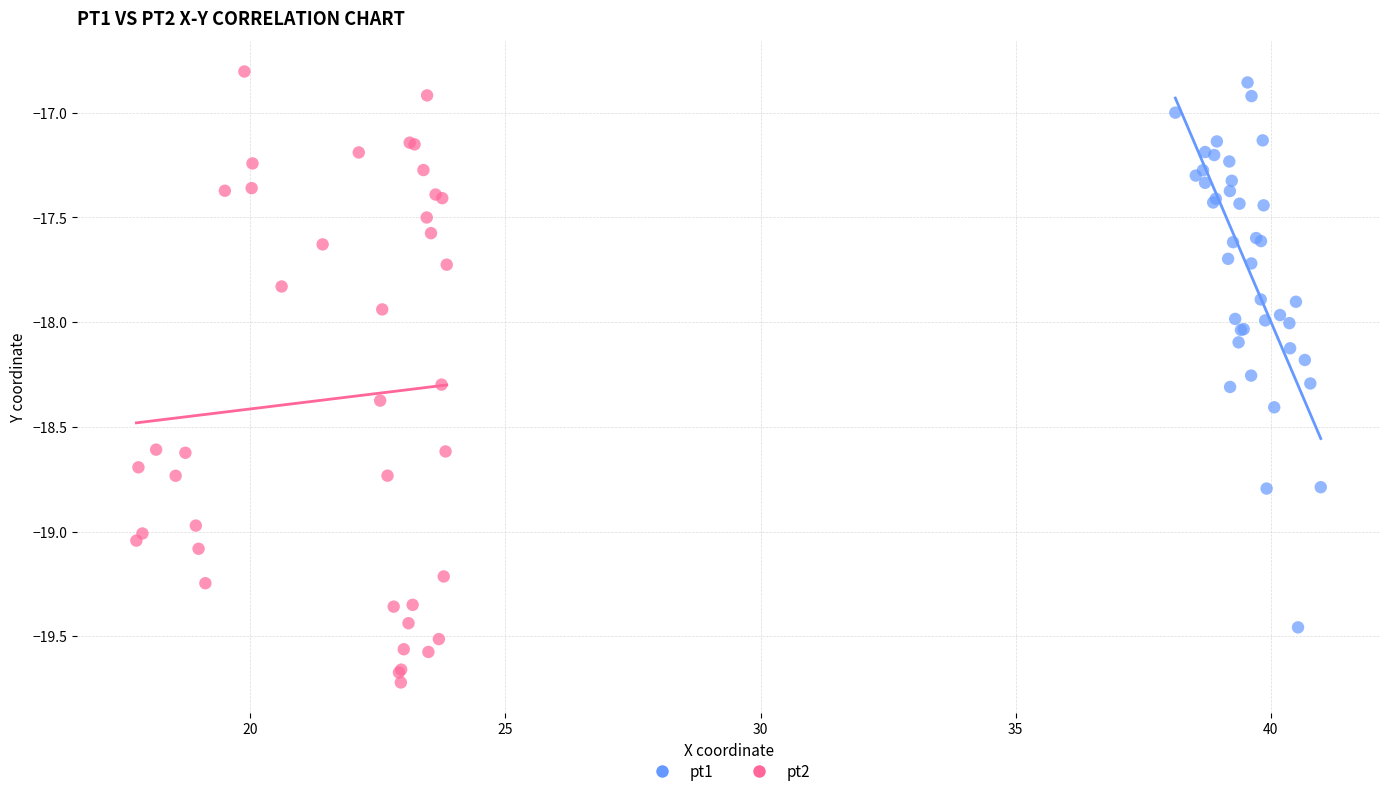

Which series reaches the minimum Y coordinate?

pt2